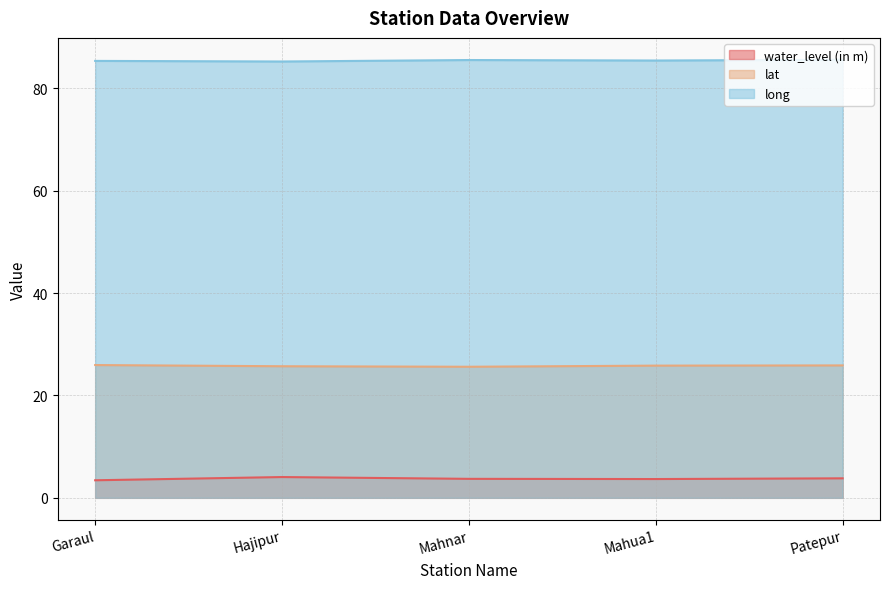

True or false: water_level (in m) and lat intersect in this chart.

False